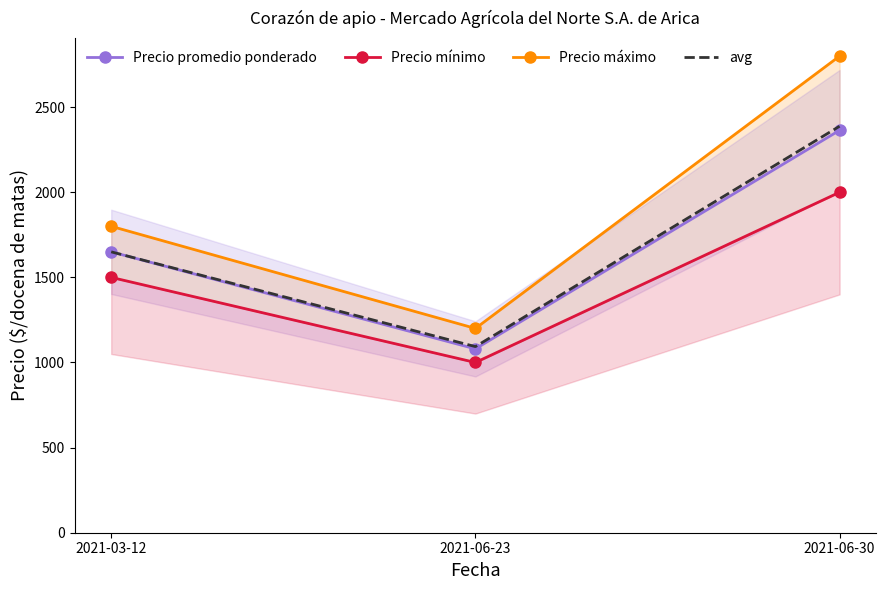

What is the difference between the Precio máximo values at 2021-03-12 and 2021-06-23?

600.0